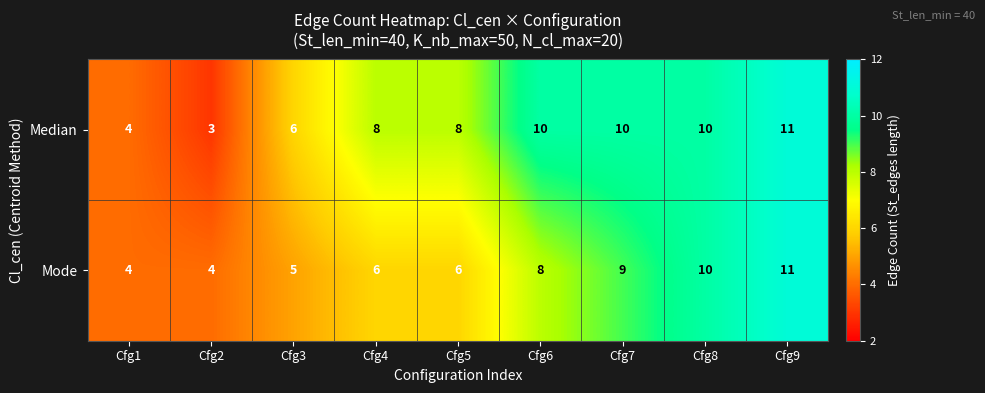

What is the total value across all series at Cfg4?

14